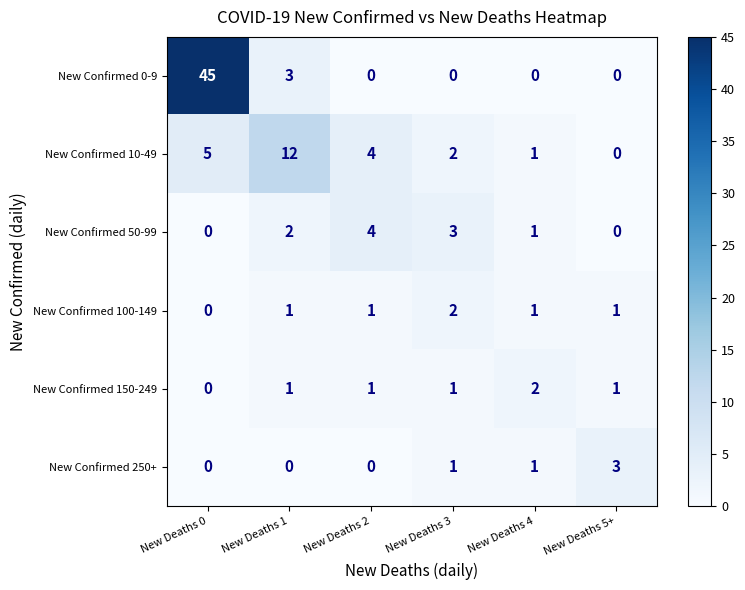

What is the sum of all New Confirmed 150-249 values?

6